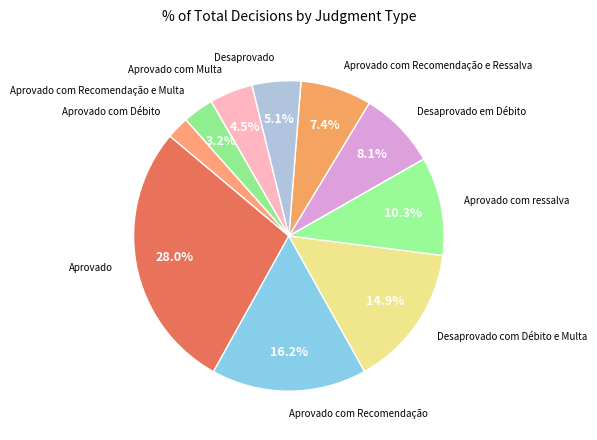

What is the smallest slice in the pie chart?

Aprovado com Débito